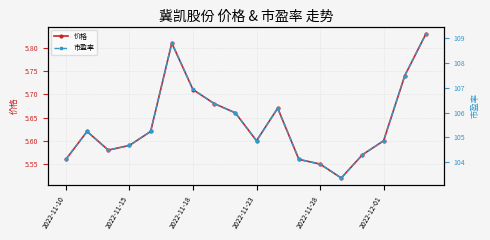

What is the average value of the 市盈率 series?

105.6